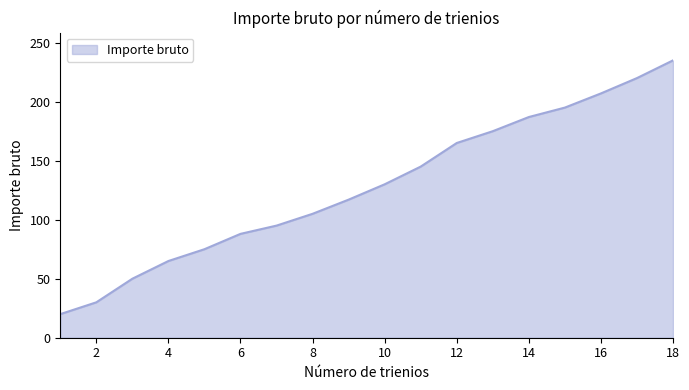

What is the difference between the maximum and minimum values?

215